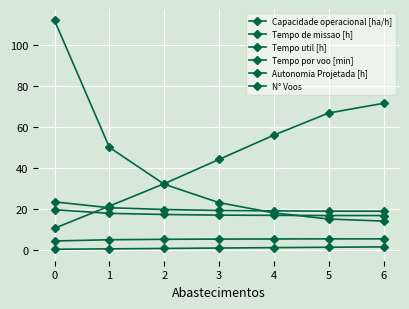

Count the number of categories in the chart.

7